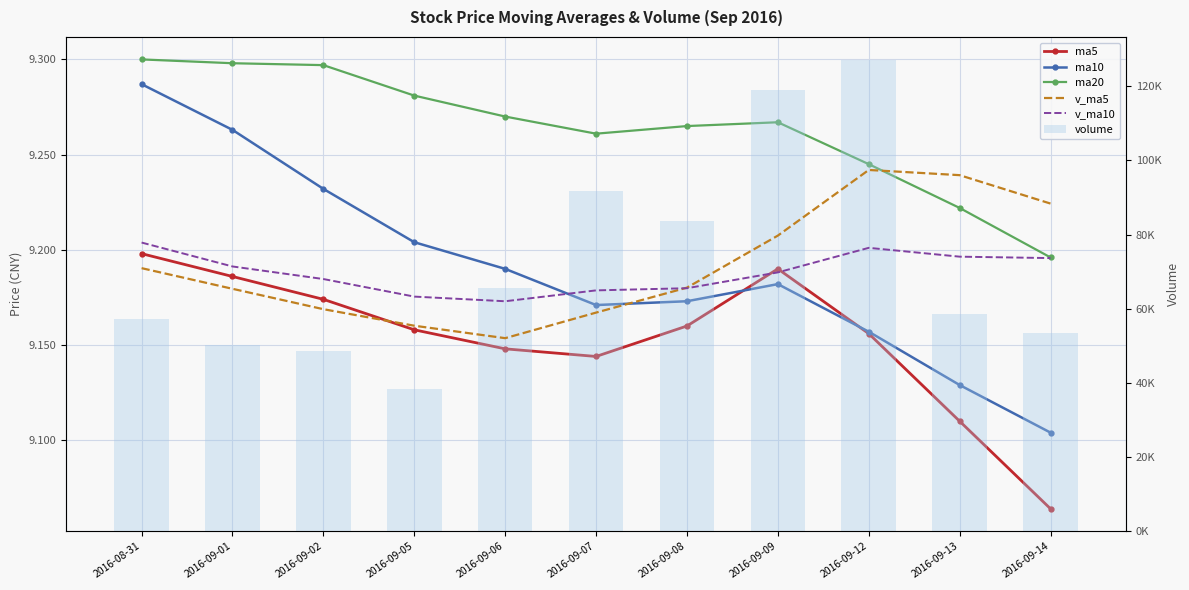

List the series in order of their peak value, highest first.

volume, v_ma5, v_ma10, ma20, ma10, ma5